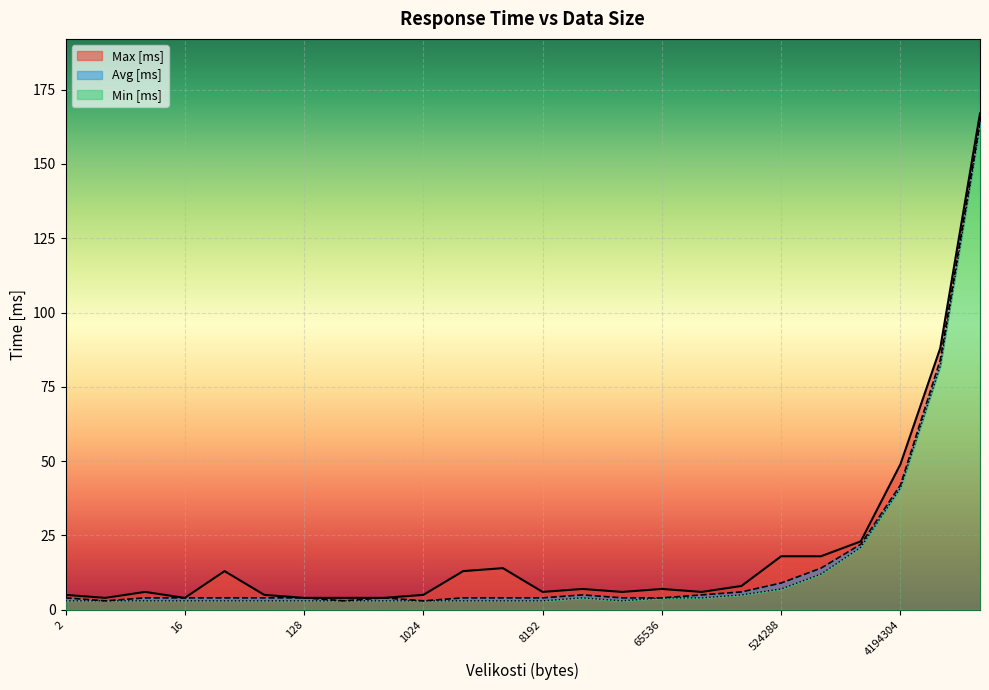

What is the value of the Avg [ms] point at the 11th from the left?

4